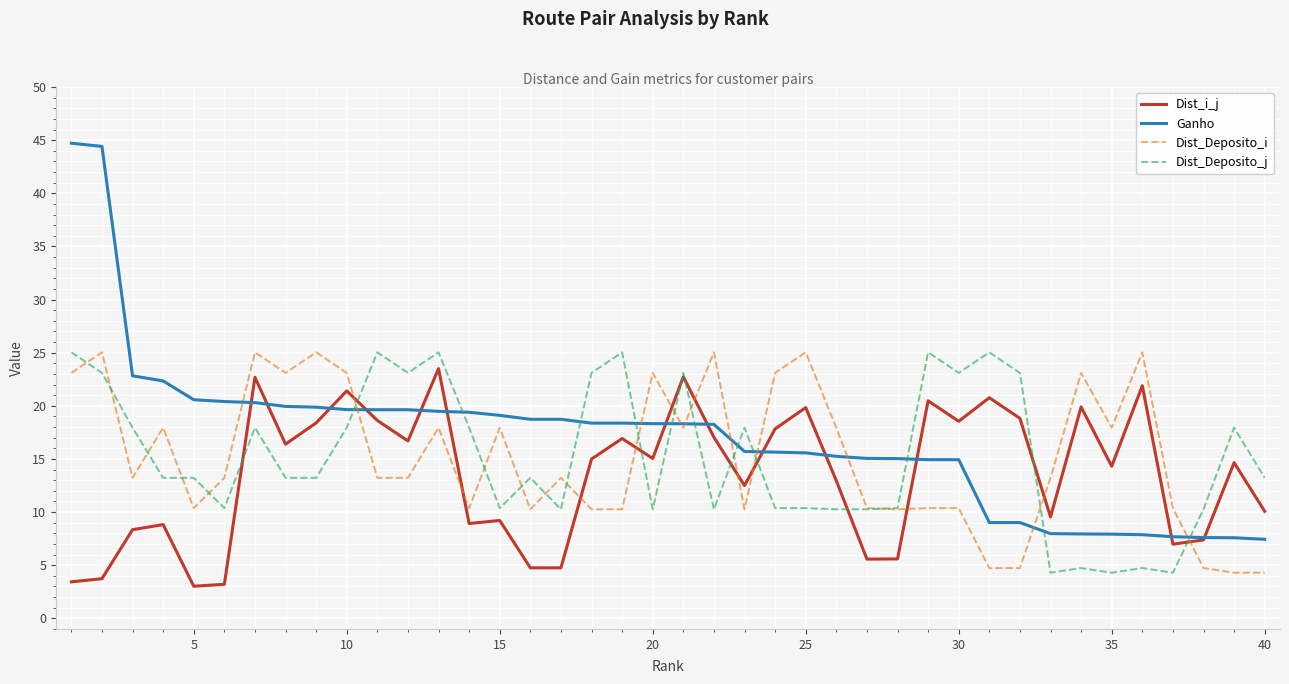

What is the minimum value for Dist_i_j?

3.0